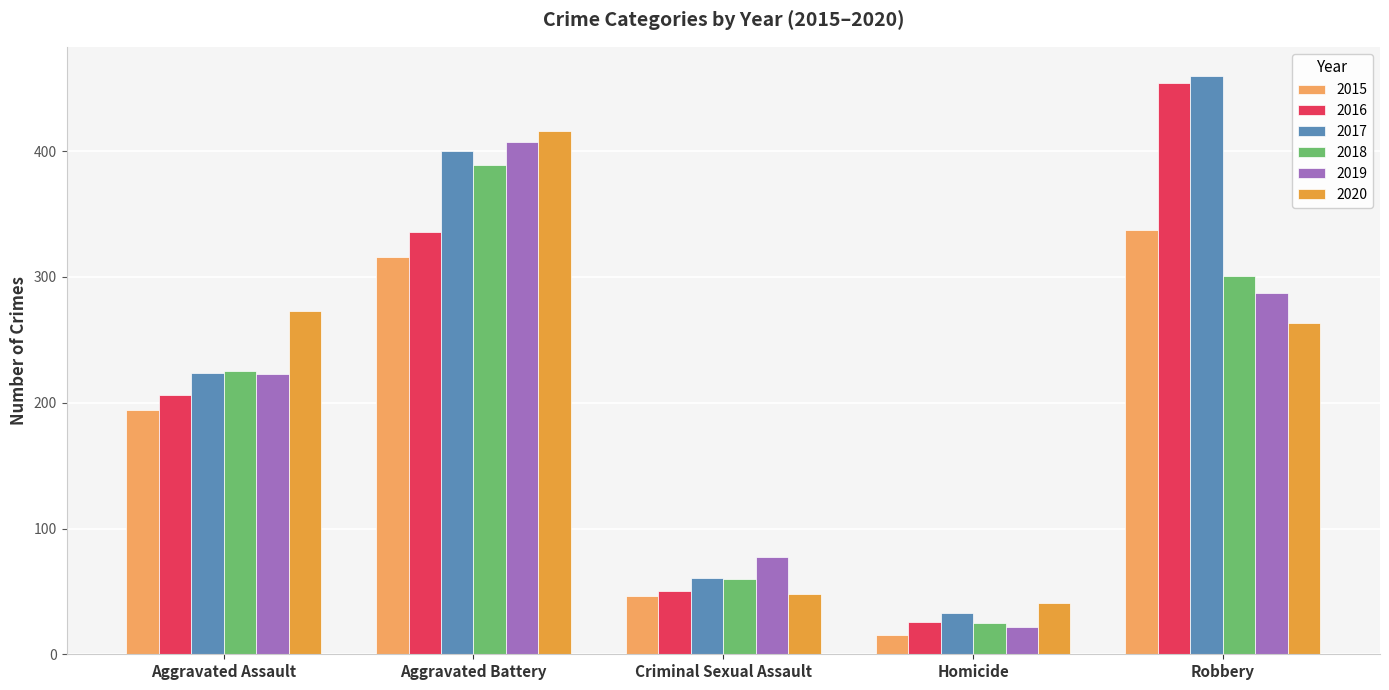

Reading left to right, extract all data points from this chart.

2015: 194	316	46	15	337
2016: 206	336	50	26	454
2017: 224	400	61	33	460
2018: 225	389	60	25	301
2019: 223	407	77	22	287
2020: 273	416	48	41	263